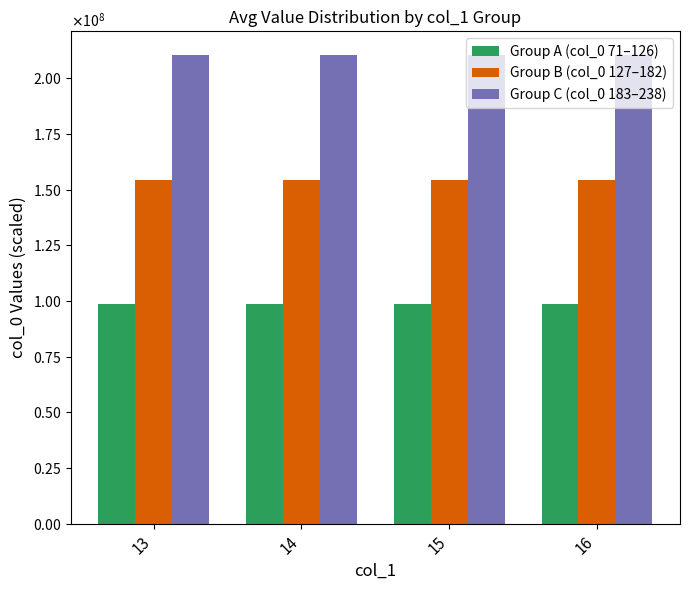

What are all the series names shown in the legend?

Group A (col_0 71–126), Group B (col_0 127–182), Group C (col_0 183–238)